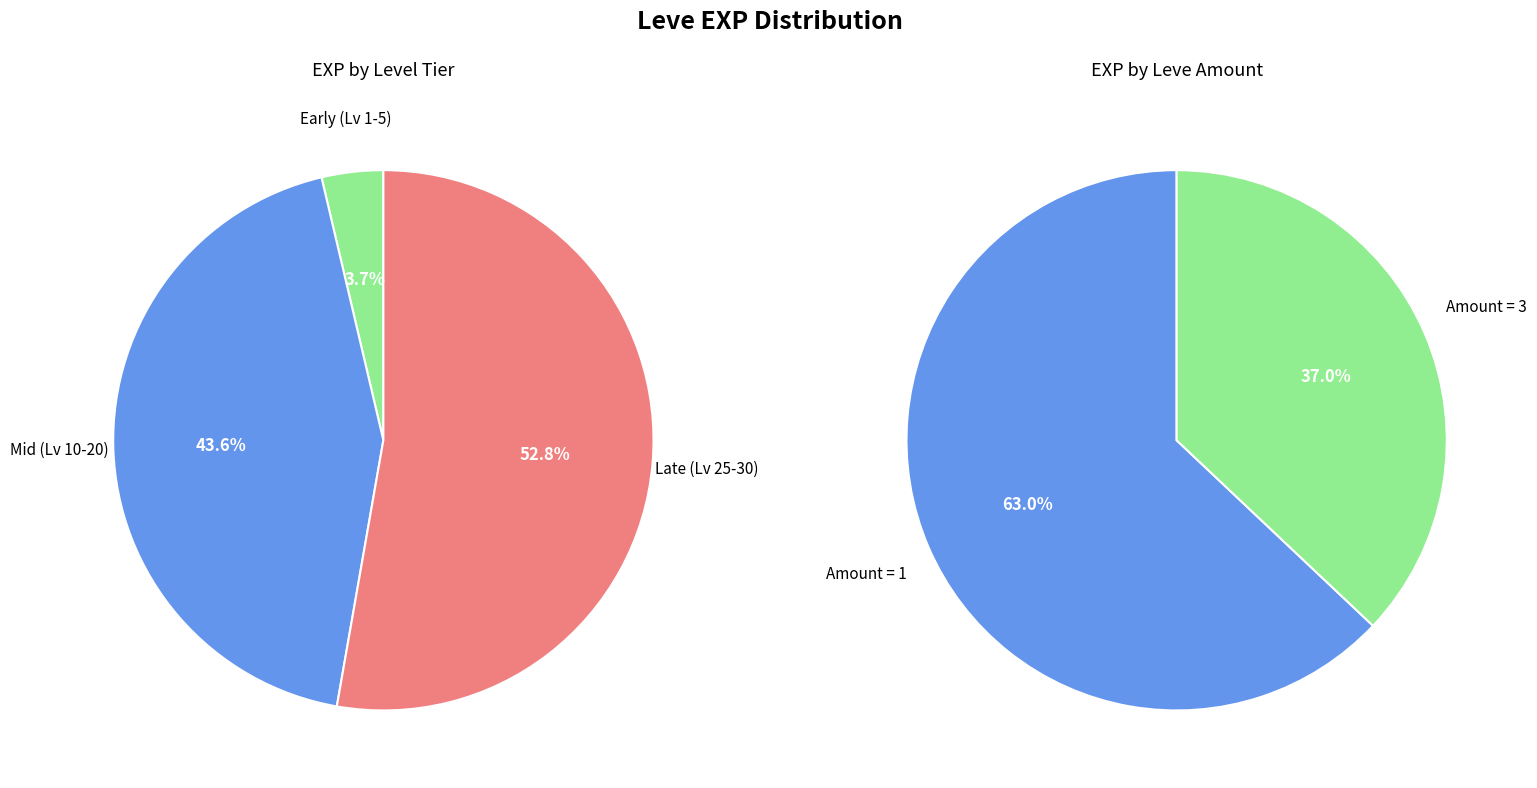

Is 29 the majority of the pie?

No